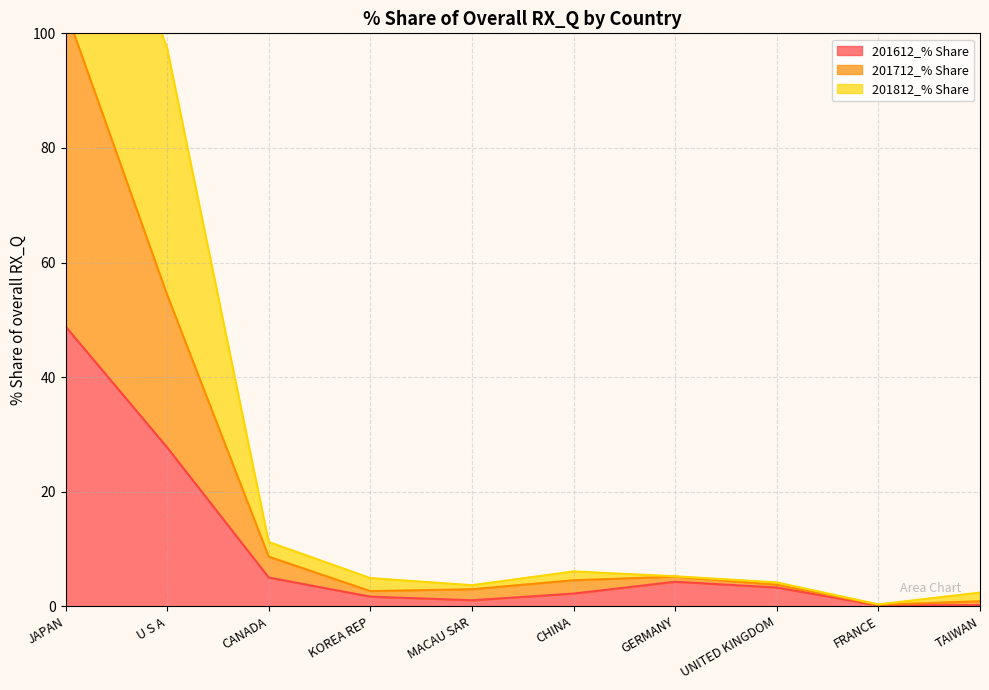

What is the minimum value shown in the chart?

0.2